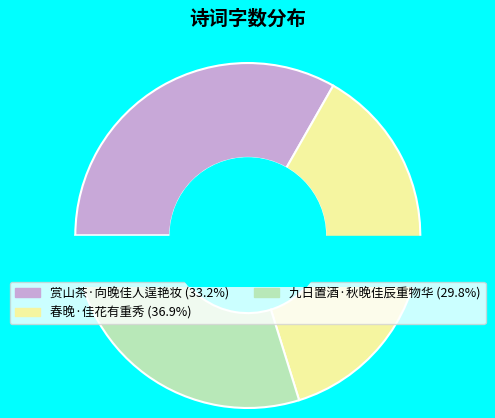

To the nearest percent, what is the combined percentage of 春晚·佳花有重秀 and 赏山茶·向晚佳人逞艳妆?

70%